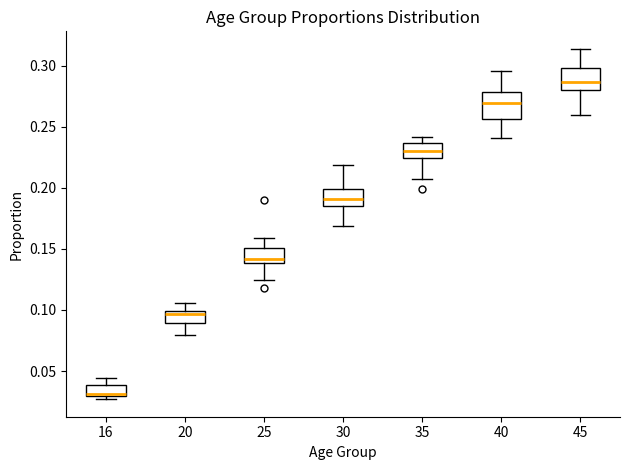

Reading left to right, transcribe this box plot: for each box, give where its median line is, the range the box spans, and where its two whiskers end, as read against the y-axis. The values are not printed on the chart, so give them approximately, as read against the axis.

16: median 0.030 (just above the box's lower edge), box 0.030 to 0.040, whiskers 0.025 to 0.045
20: median 0.095, box 0.090 to 0.100, whiskers 0.080 to 0.105
25: median 0.140 (just above the box's lower edge), box 0.140 to 0.150, whiskers 0.125 to 0.160
30: median 0.190, box 0.185 to 0.200, whiskers 0.170 to 0.220
35: median 0.230, box 0.225 to 0.235, whiskers 0.205 to 0.240
40: median 0.270, box 0.255 to 0.280, whiskers 0.240 to 0.295
45: median 0.285, box 0.280 to 0.300, whiskers 0.260 to 0.315